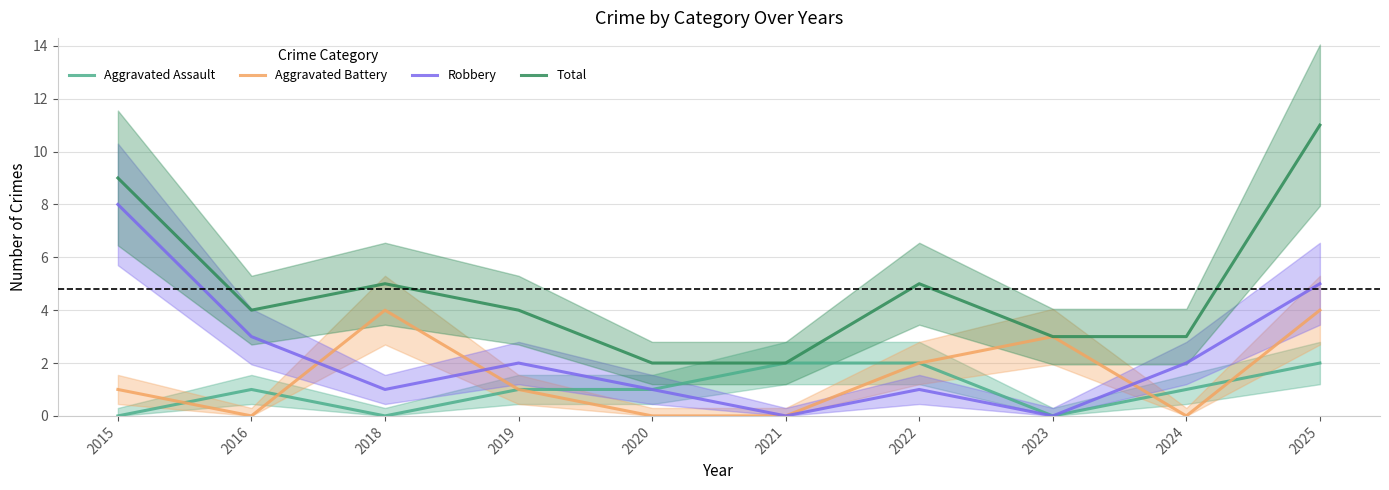

What is the spread (max minus min) of values at 2022?

4